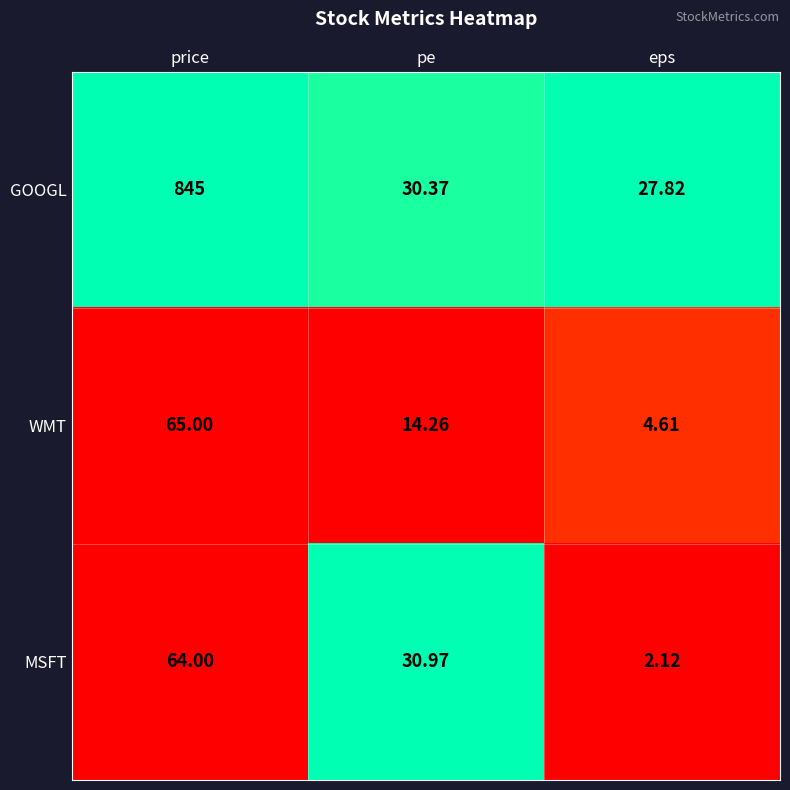

At which label does MSFT reach its peak?

price